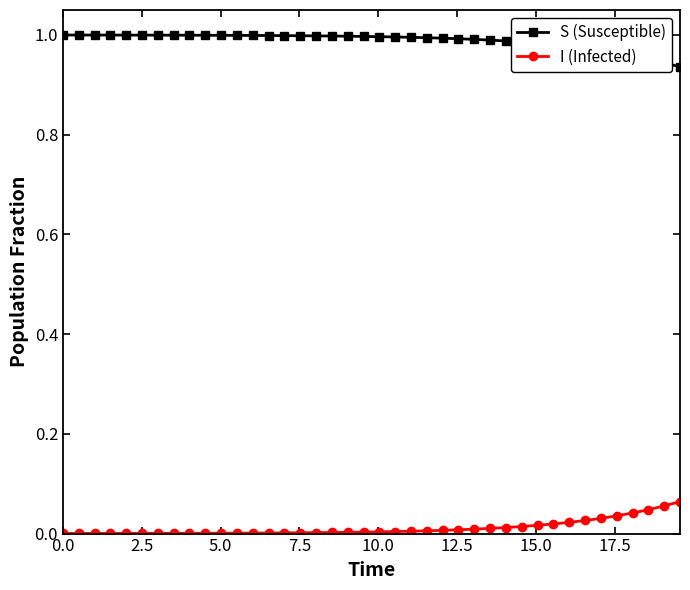

What is the sum of all S (Susceptible) values?

39.5